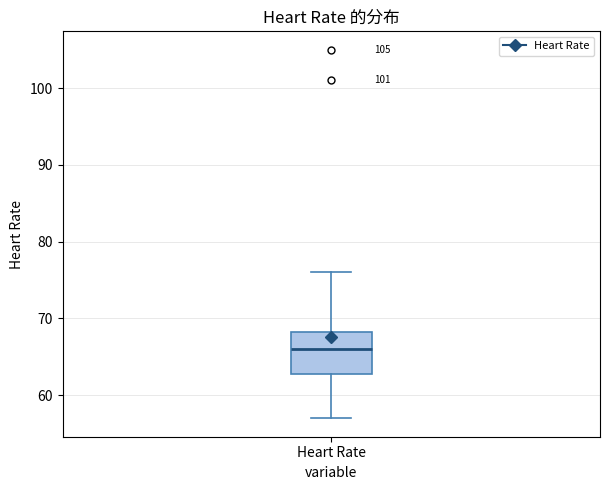

Transcribe this box plot: give where the median line is, the range the box spans, and where the two whiskers end, as read against the y-axis. The values are not printed on the chart, so give them approximately, as read against the axis.

median 66, box 63 to 68, whiskers 57 to 76